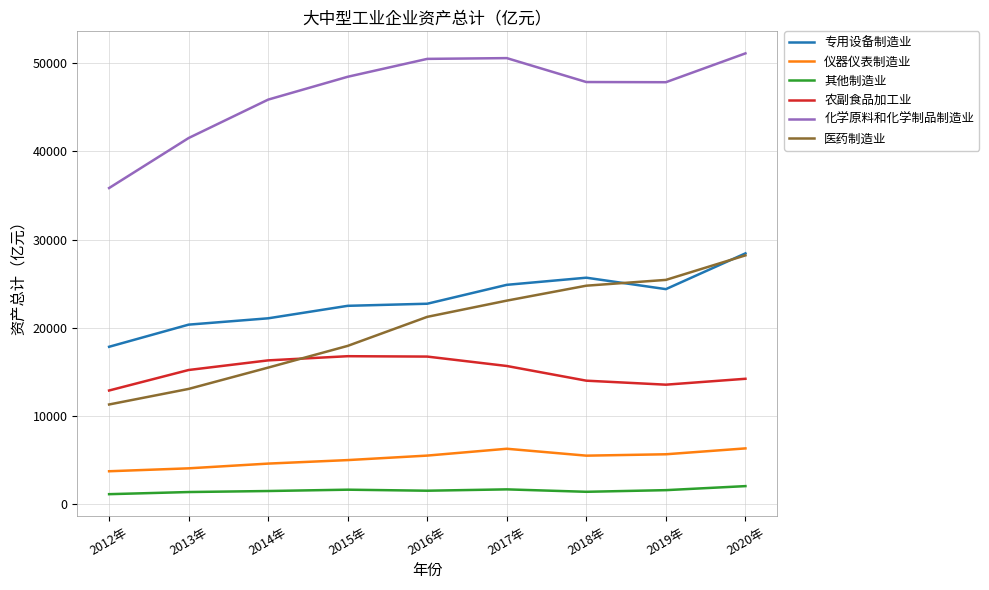

What value does the 农副食品加工业 series have at 2015年?

16782.5